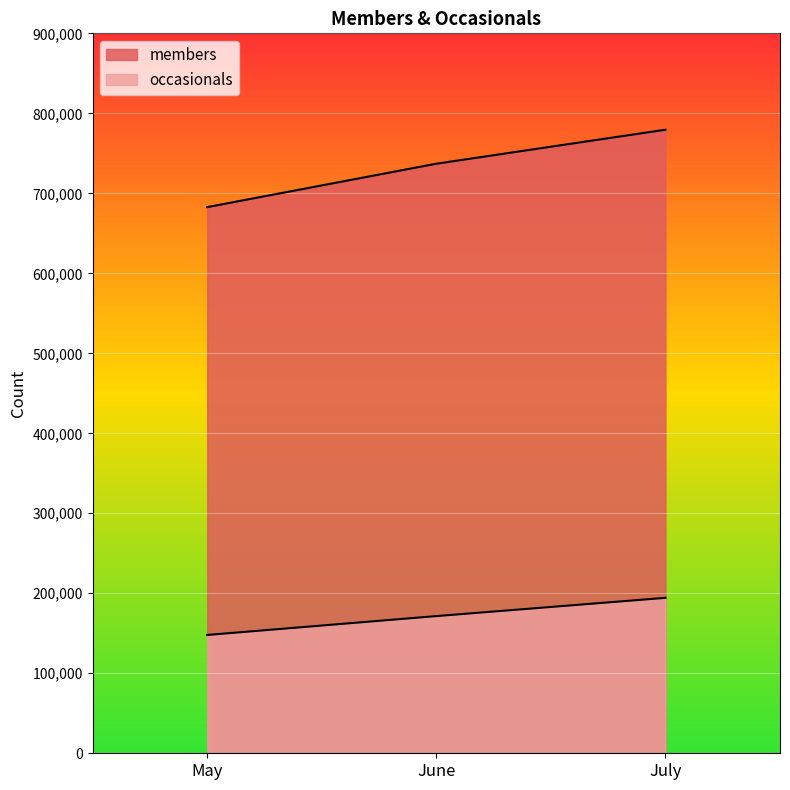

What is the difference between the highest and lowest values at July?

585195